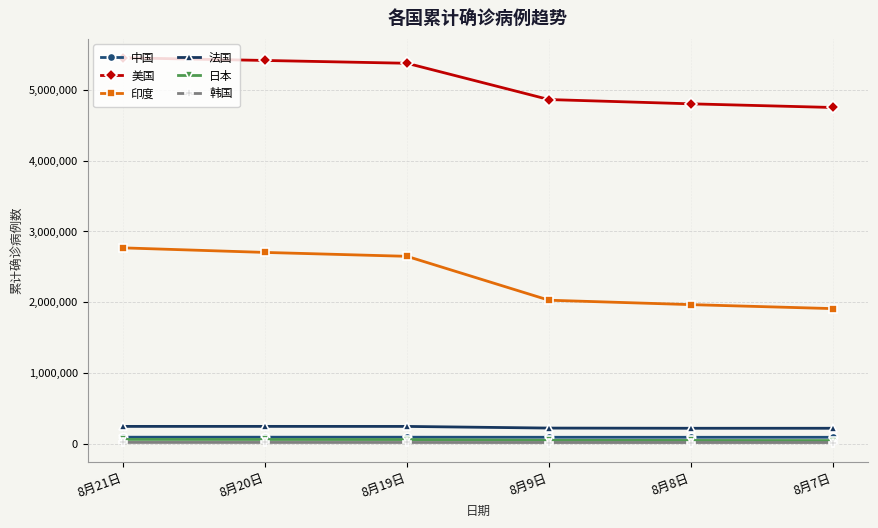

What is the spread (max minus min) of values at 8月9日?

4849907